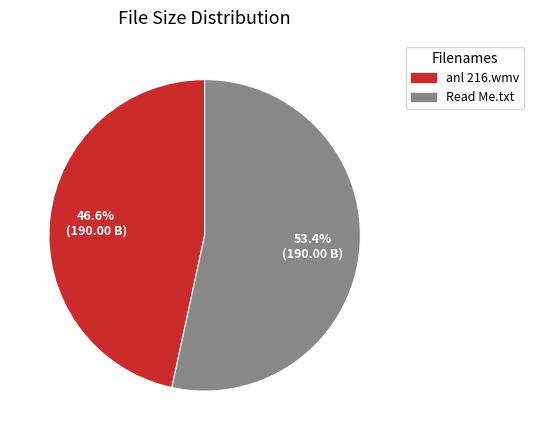

What is the smallest slice in the pie chart?

anl 216.wmv